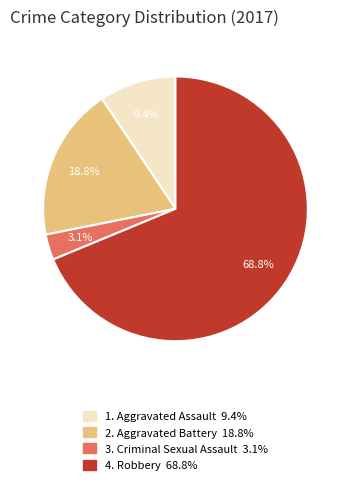

What portion of the pie excludes 3. Criminal Sexual Assault 3.1%?

96.9%